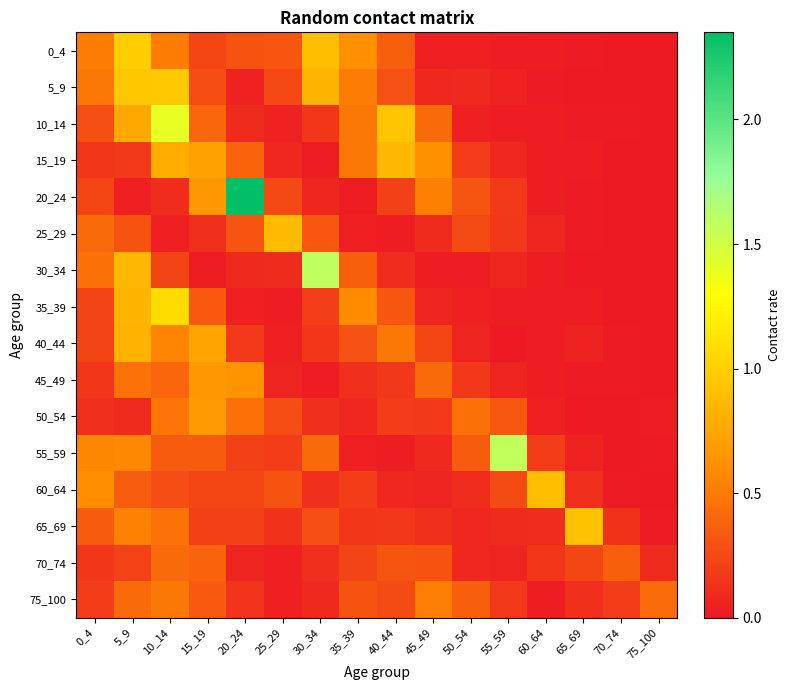

At 30_34, list the series in order from smallest to largest.

45_49, 15_19, 20_24, 75_100, 70_74, 50_54, 60_64, 40_44, 10_14, 35_39, 65_69, 25_29, 55_59, 5_9, 0_4, 30_34